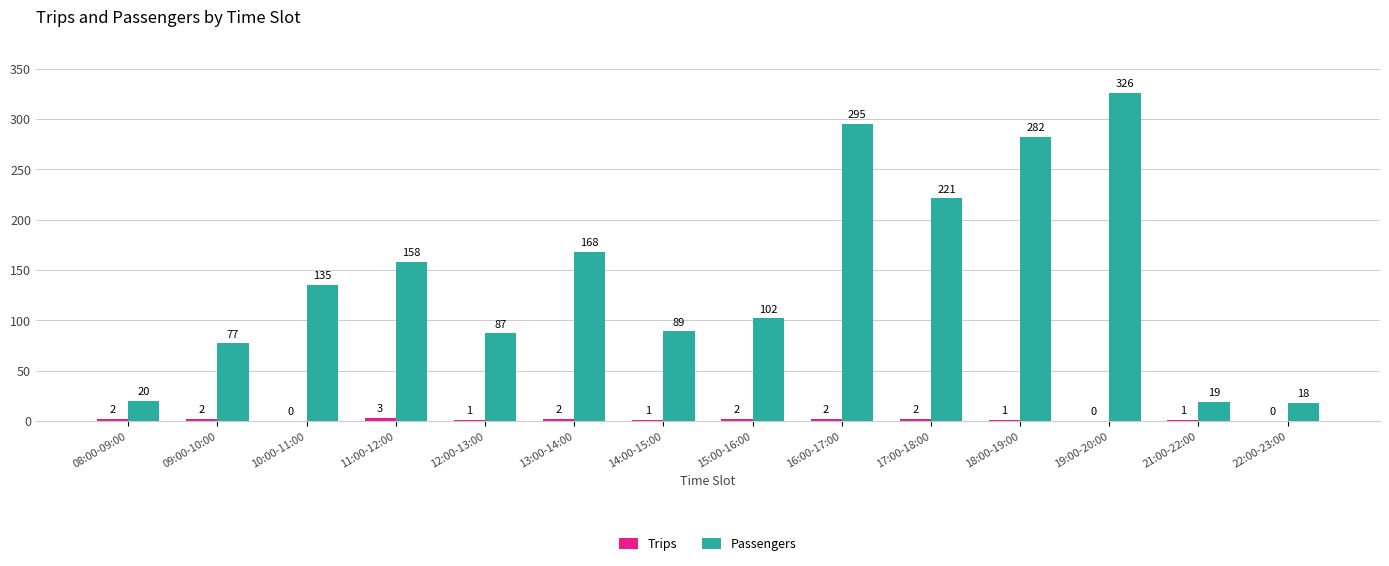

What is the approximate value of Passengers at 15:00-16:00, to the nearest 5?

100